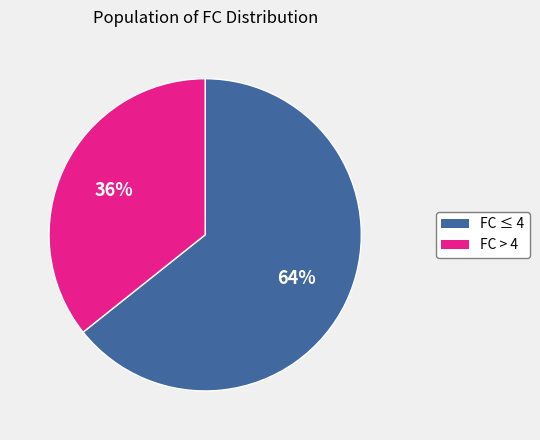

How many slices are in this pie chart?

2